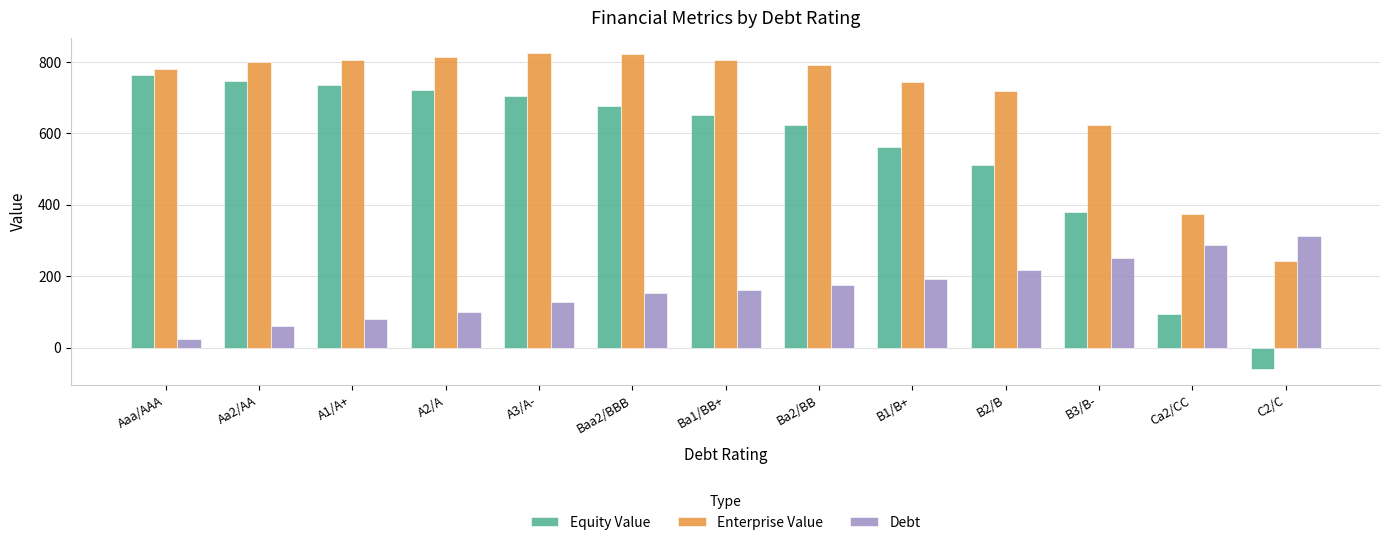

Is it true that Enterprise Value equals 779.7 at Aaa/AAA?

True